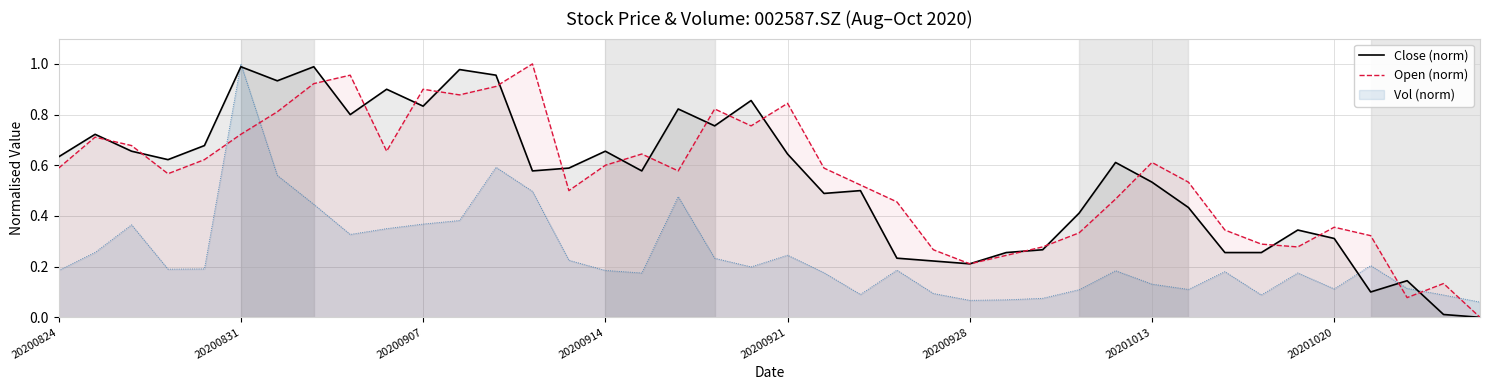

How many interior local peaks does the Close (norm) series have?

12